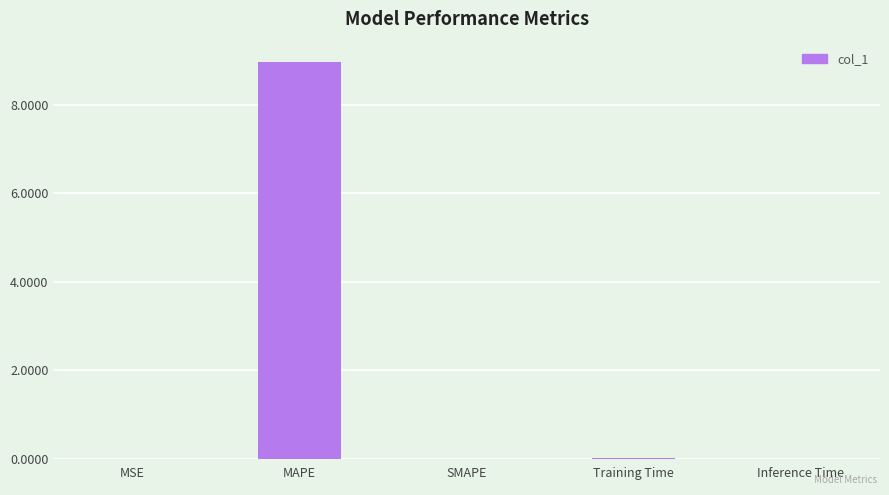

True or false: the data shows 12.3 at MAPE.

False